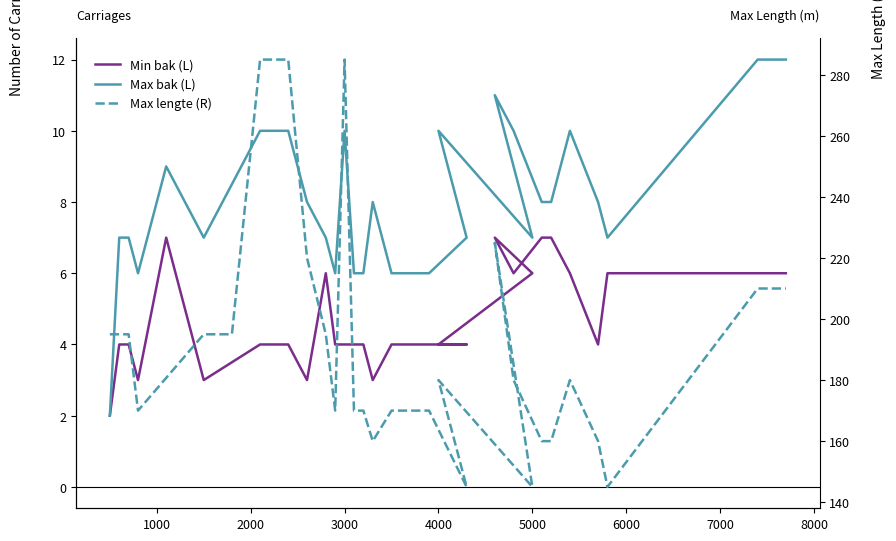

Between 3000 and 8000, which series saw the biggest shift?

Max lengte (R)